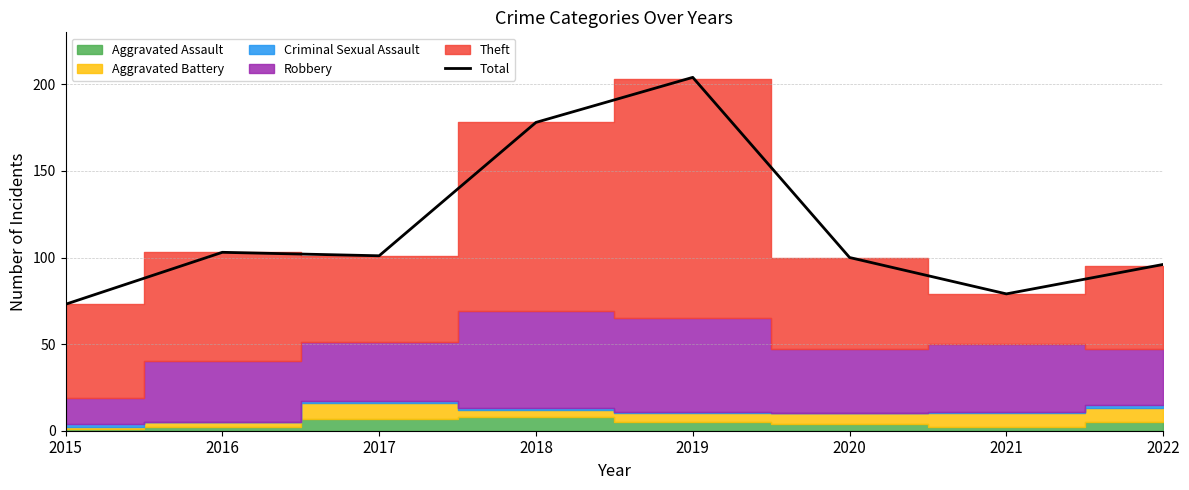

At which label is the value closest to 138?

2016